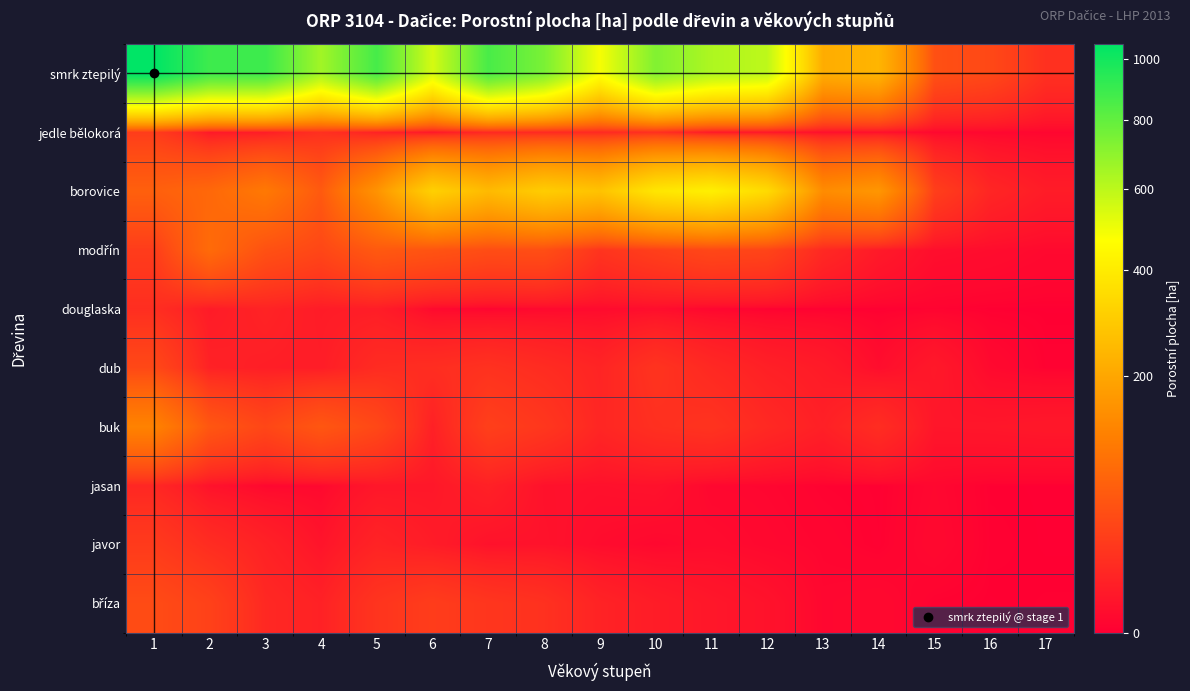

Between 11 and 6, which is larger?

11